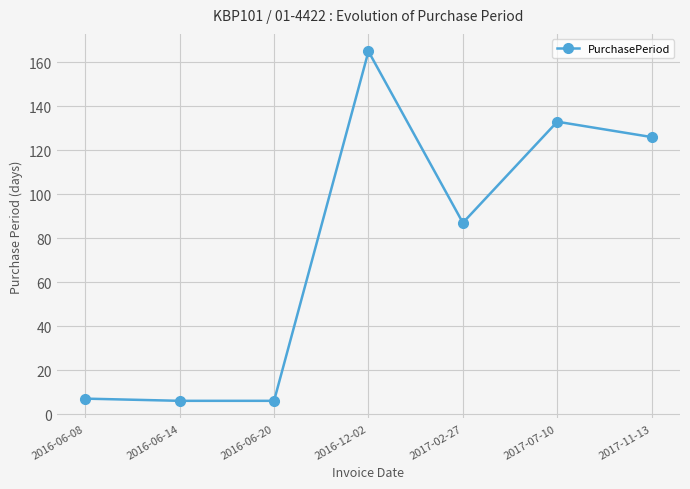

What is the sum of the values at 2016-06-14 and 2016-12-02?

171